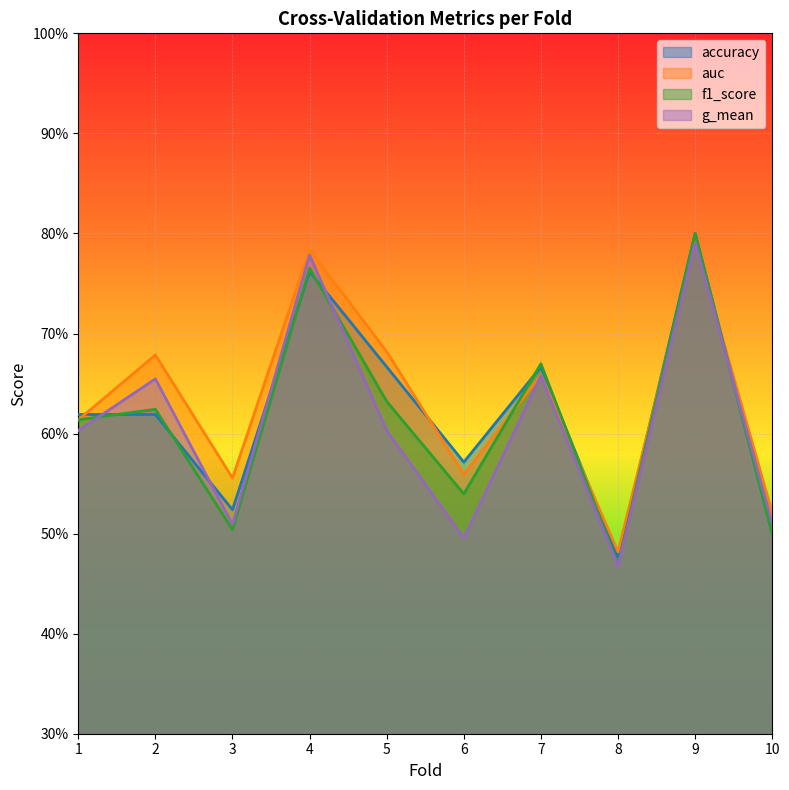

At which category does auc reach its first local peak?

2